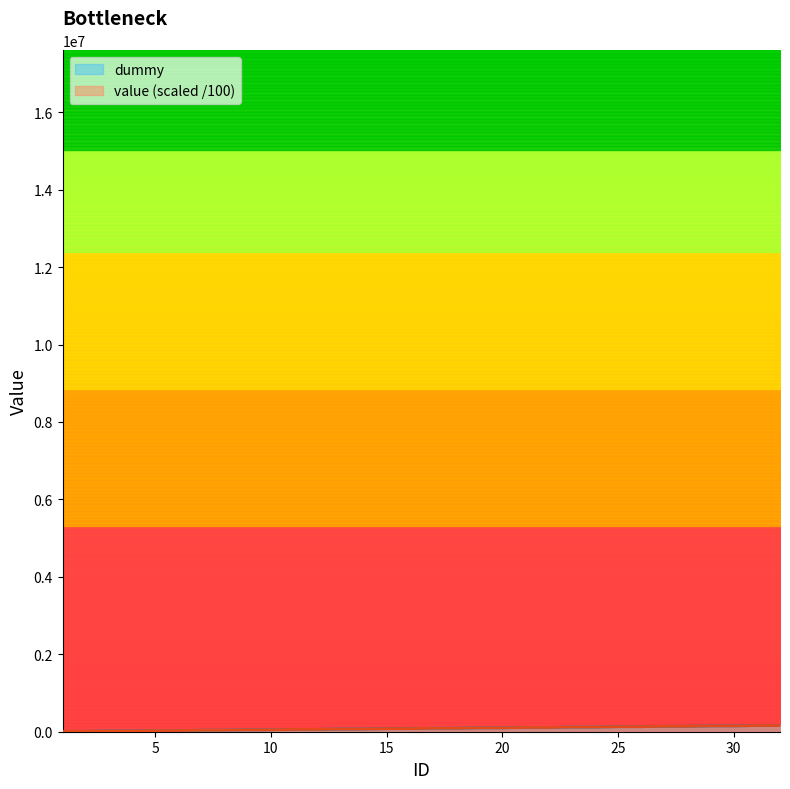

At which category is the sum across all series the highest?

30